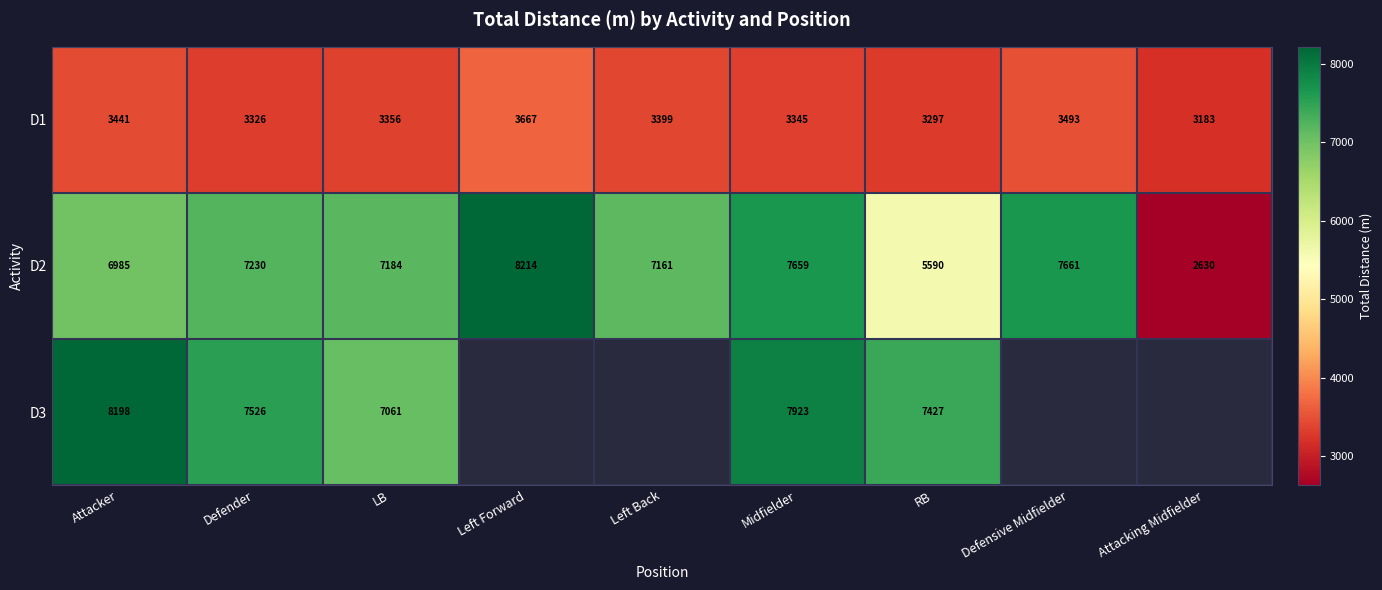

At which label is D1 closest to 3425?

Attacker